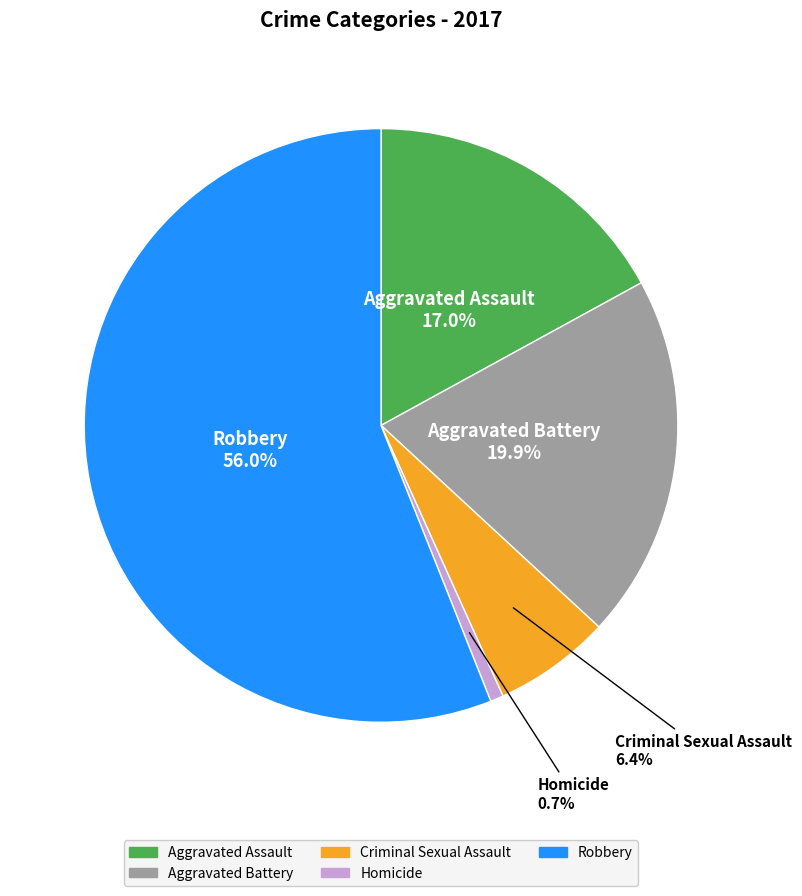

How many segments does this pie chart have?

5